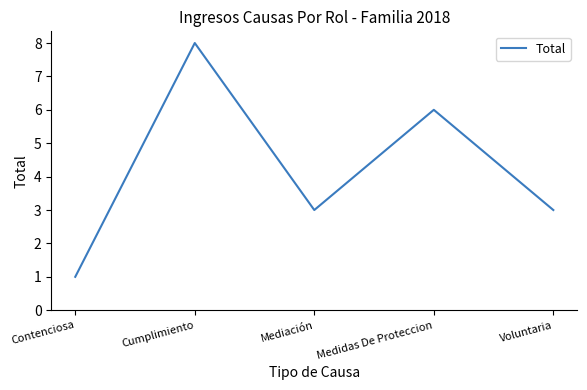

Which has a higher value, Voluntaria or Contenciosa?

Voluntaria